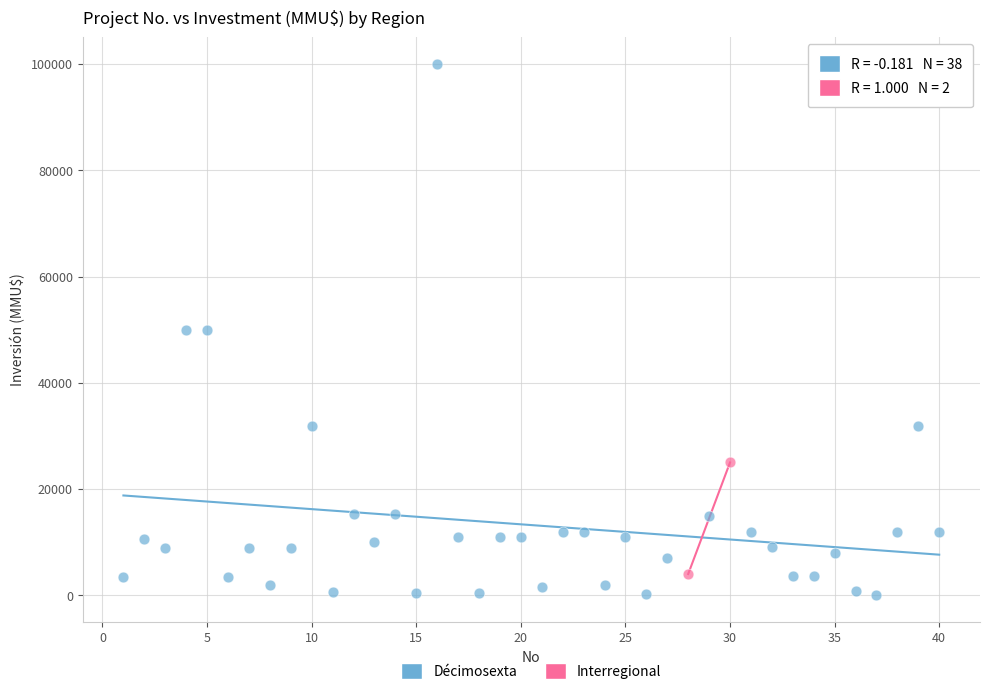

What are all the series names shown in the legend?

Décimosexta, Interregional